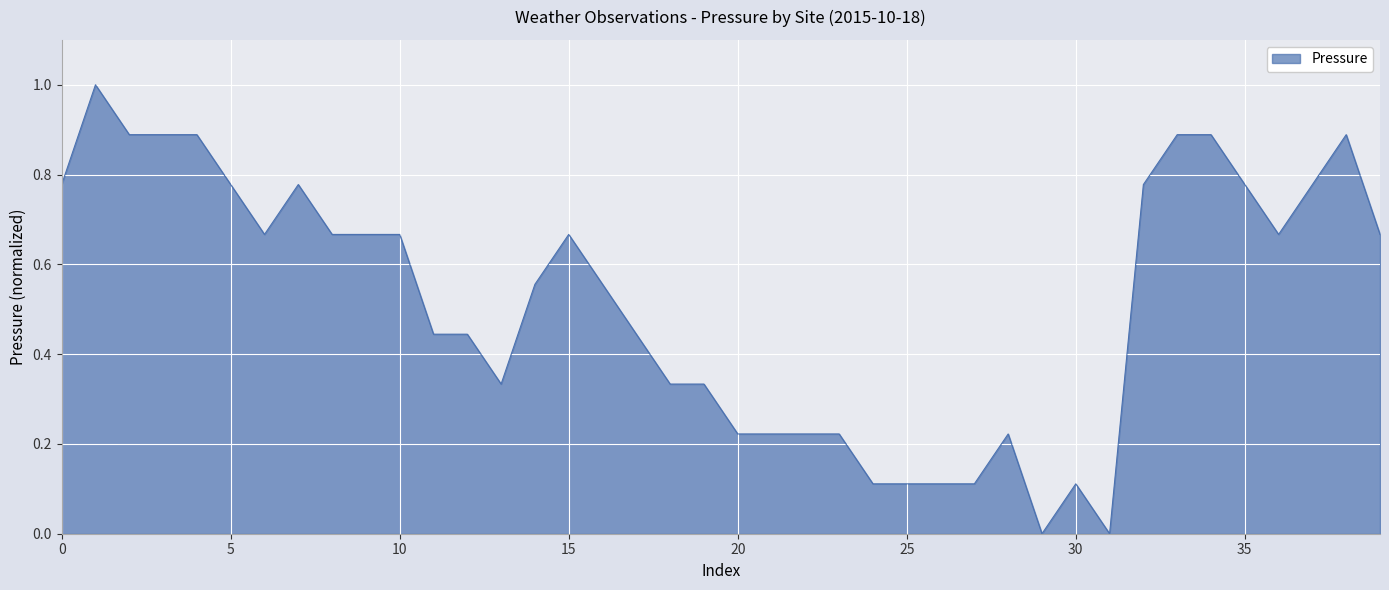

What is the difference between the maximum and minimum values?

1.0